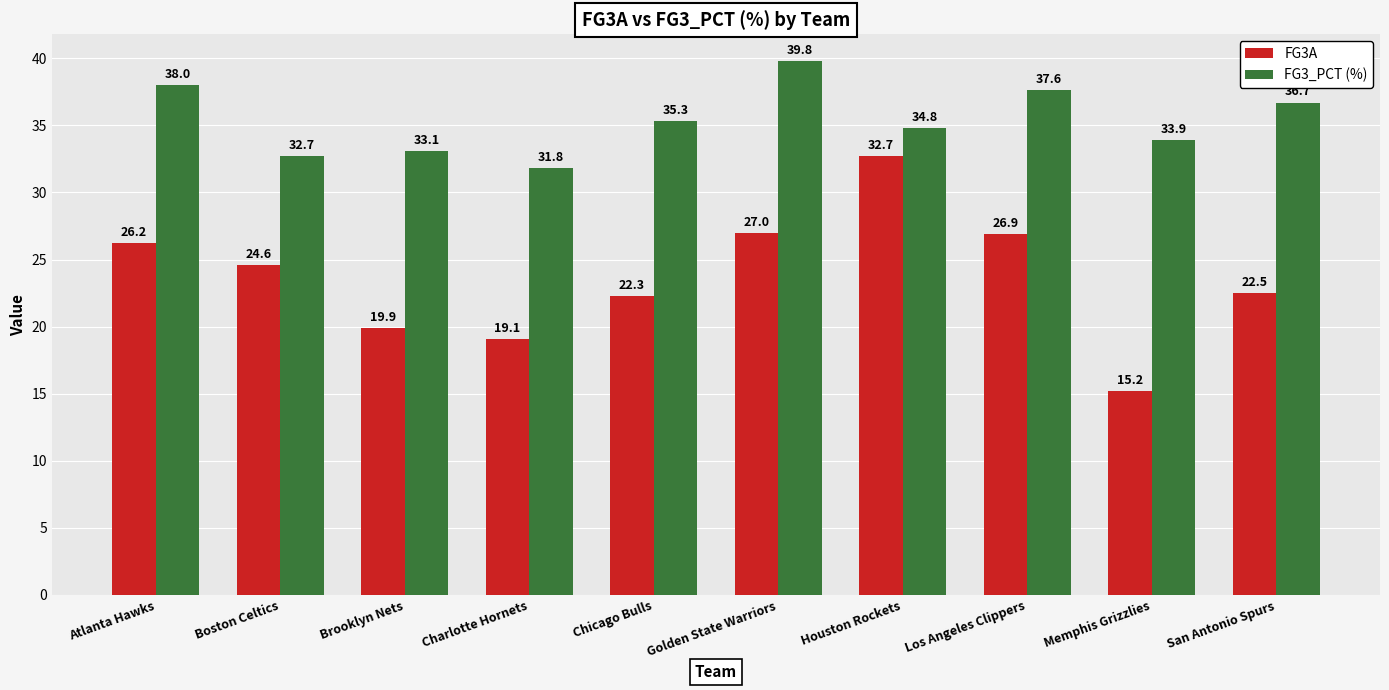

List the labels in order of FG3_PCT (%) value, largest first.

Golden State Warriors, Atlanta Hawks, Los Angeles Clippers, San Antonio Spurs, Chicago Bulls, Houston Rockets, Memphis Grizzlies, Brooklyn Nets, Boston Celtics, Charlotte Hornets